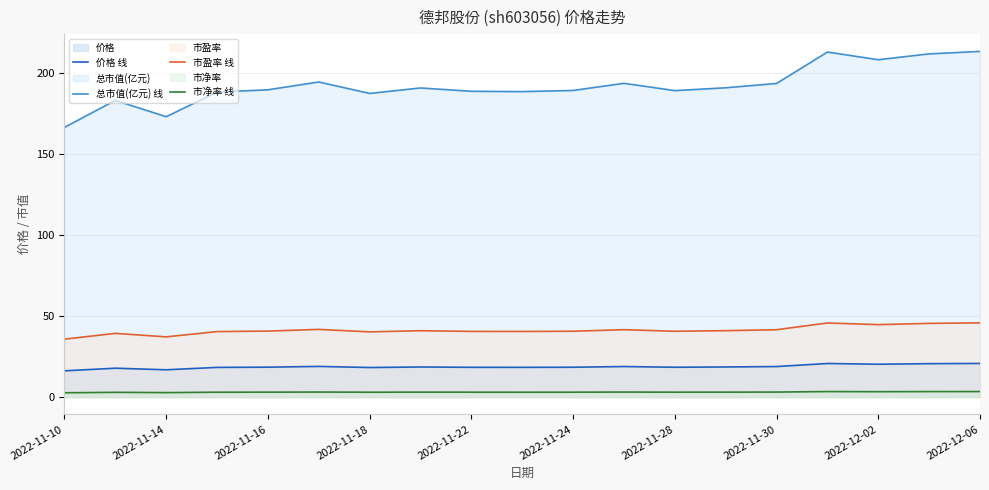

At 2022-11-18, list the series in order from largest to smallest.

总市值(亿元) 线, 市盈率 线, 价格 线, 市净率 线